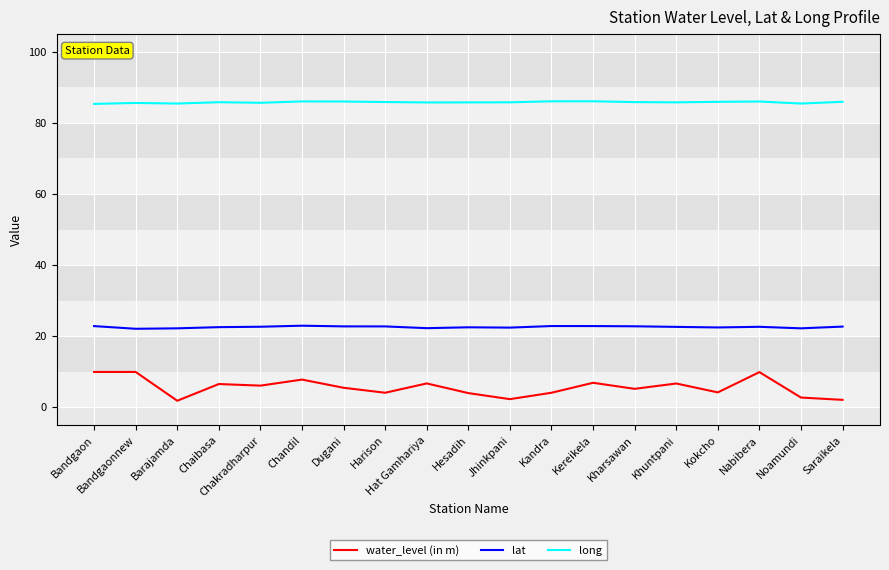

What is the sum of the water_level (in m) values at Harison and Hesadih?

8.1